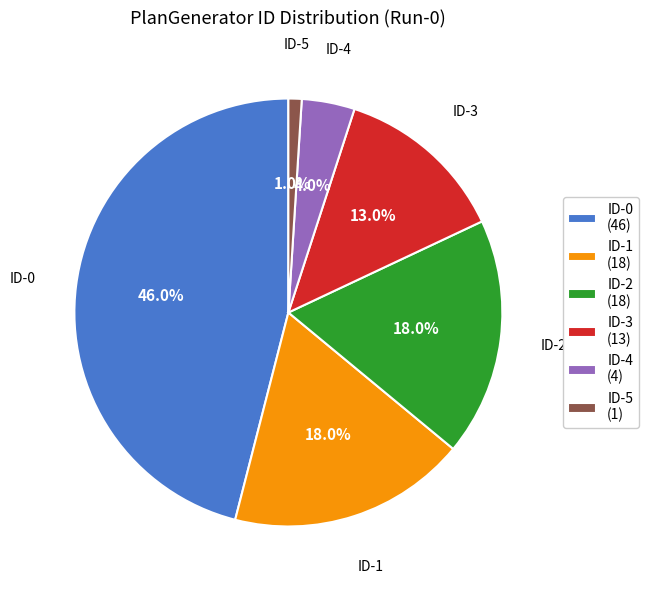

To the nearest percent, what percentage of the pie is ID-5?

1%